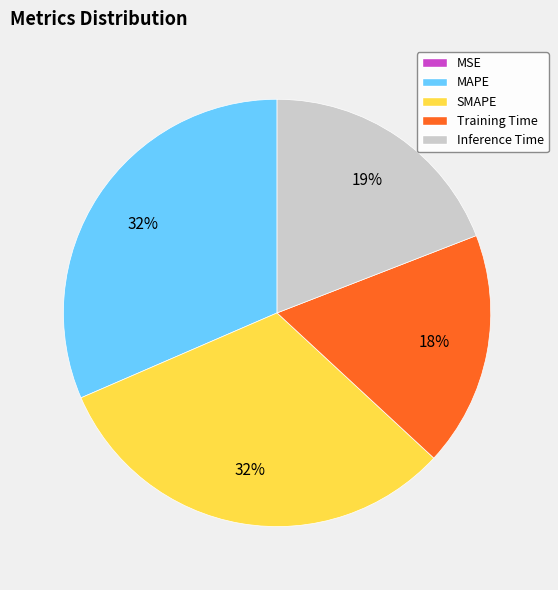

Does SMAPE represent more than half of the total?

No